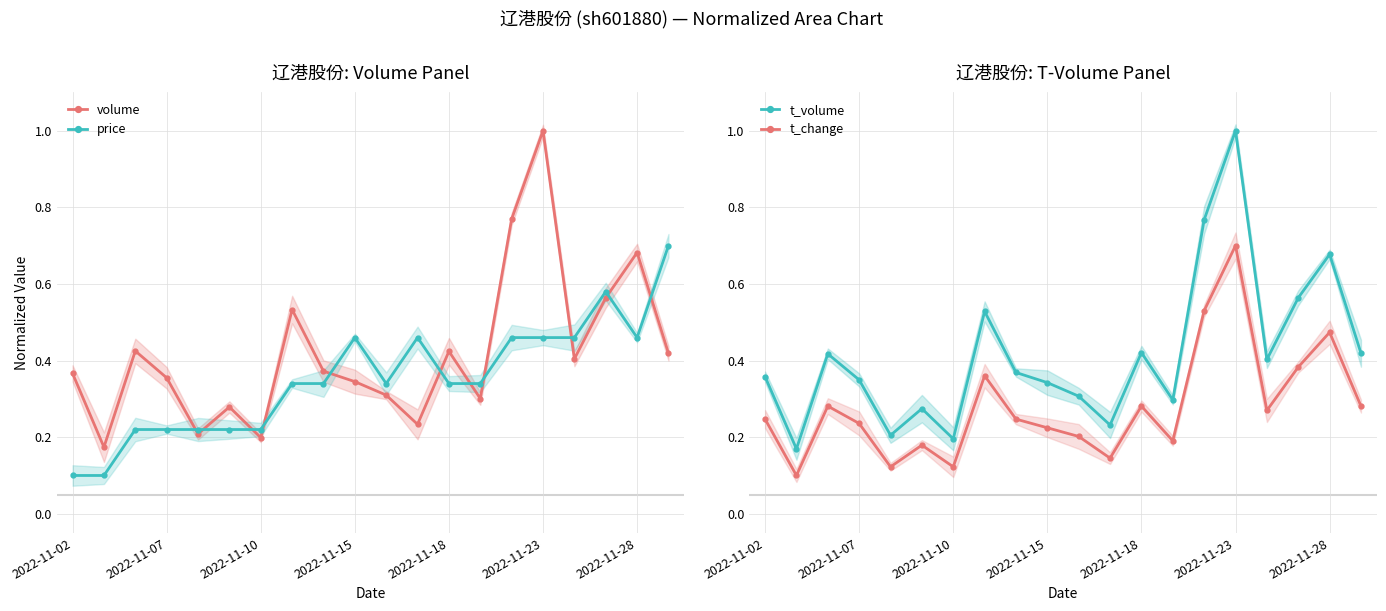

At which category does price reach its first local valley?

10